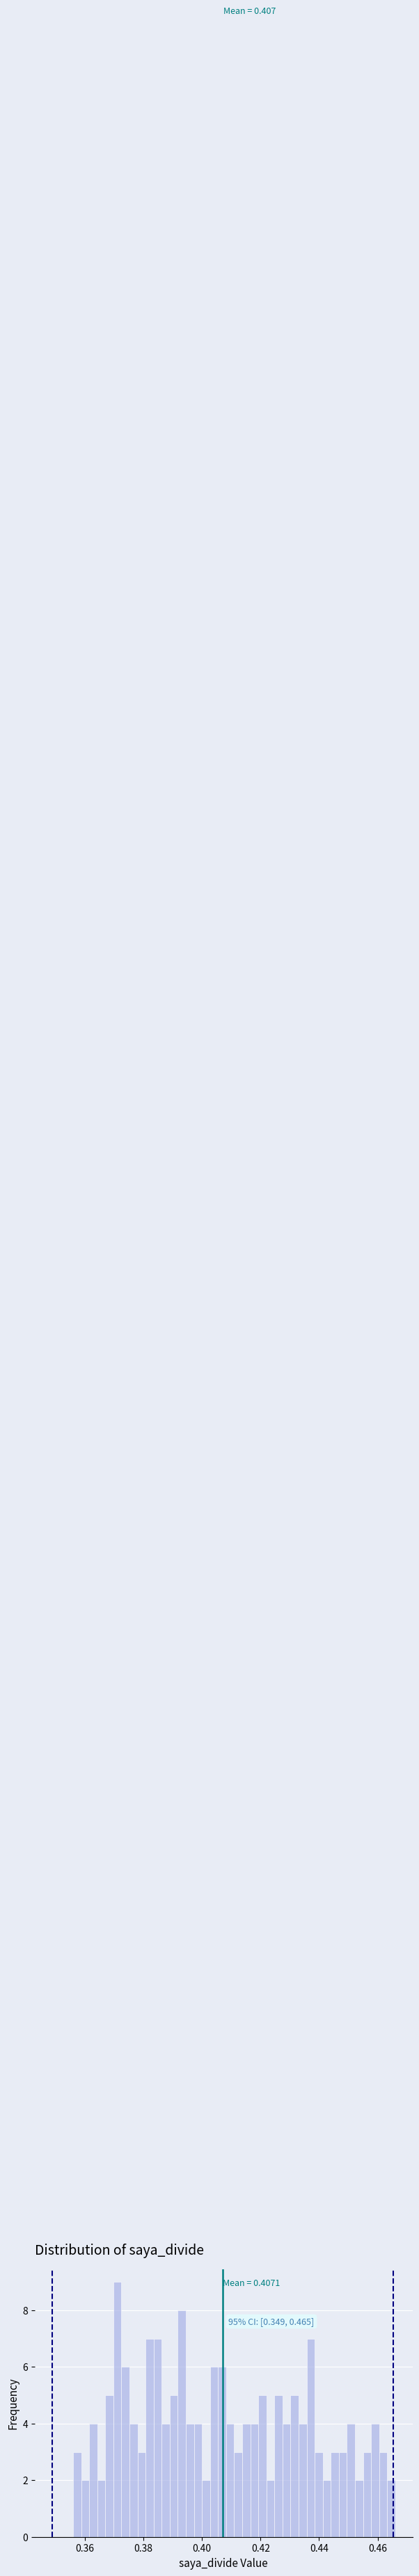

Around what value on the x-axis is the tallest bar? Give the approximate position of its centre, as read against the axis.

0.372